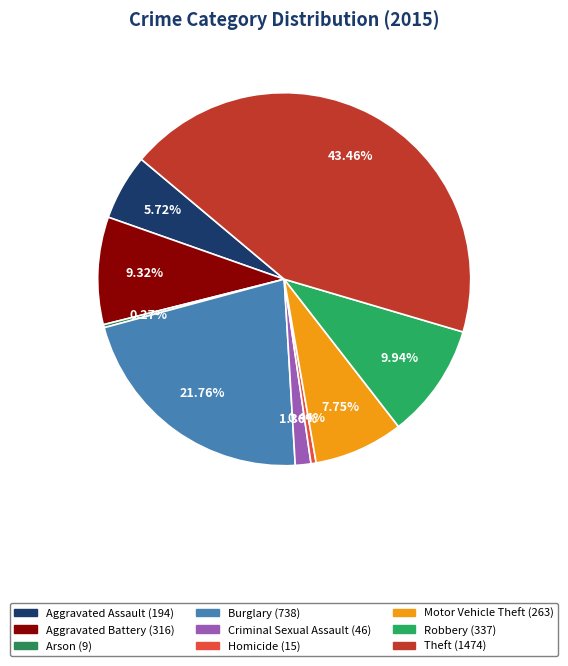

Is it true that Criminal Sexual Assault is 11% of the pie?

False